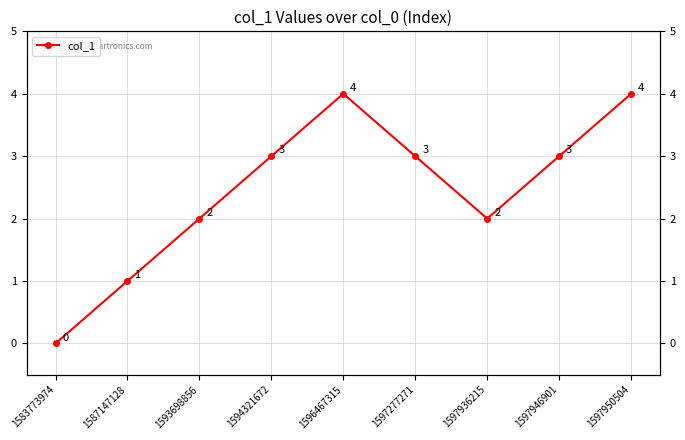

What is the maximum value shown in the chart?

4